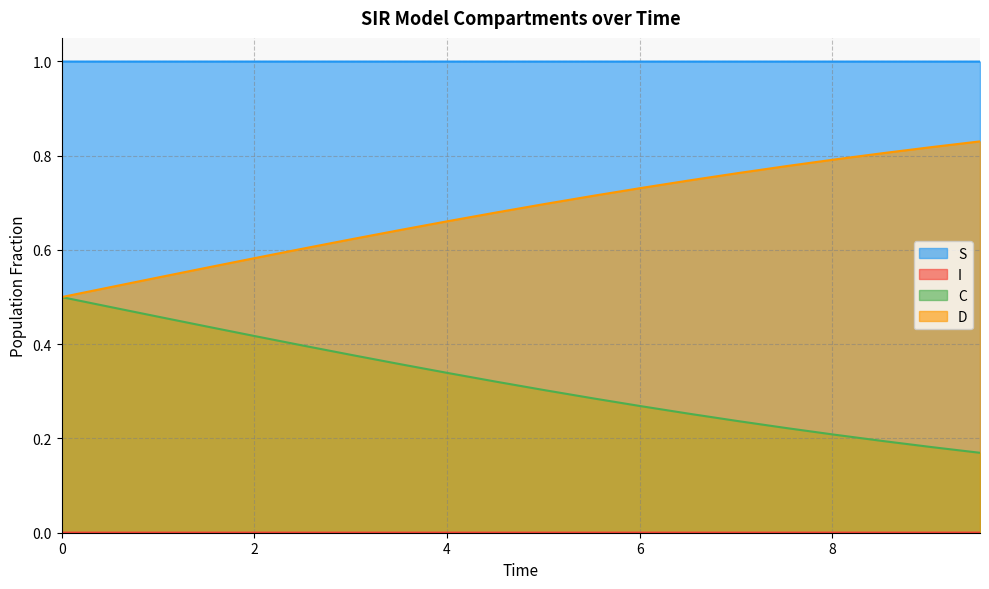

What is the highest value of the D series?

0.8